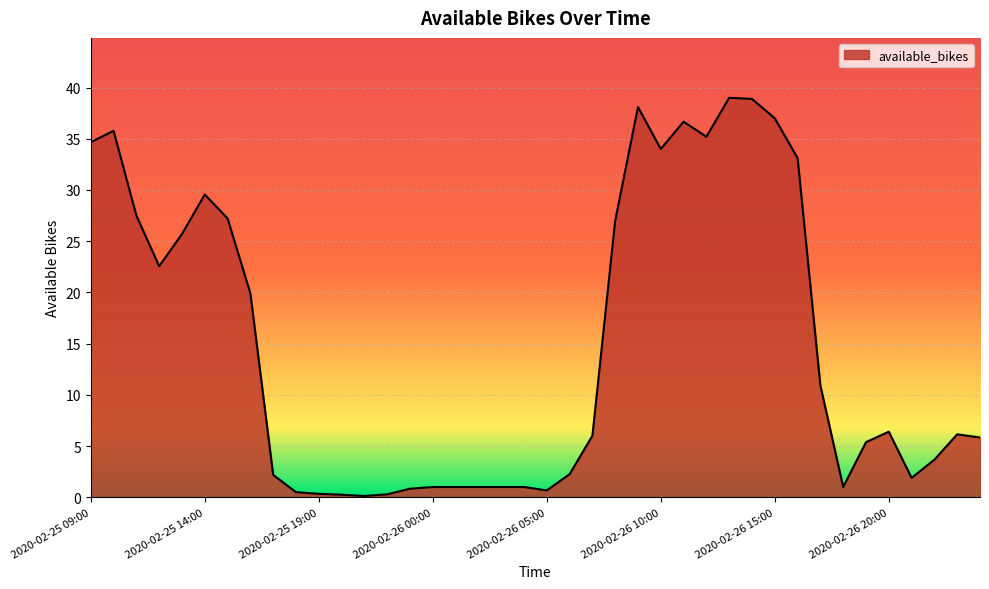

How many lines are shown in the chart?

1